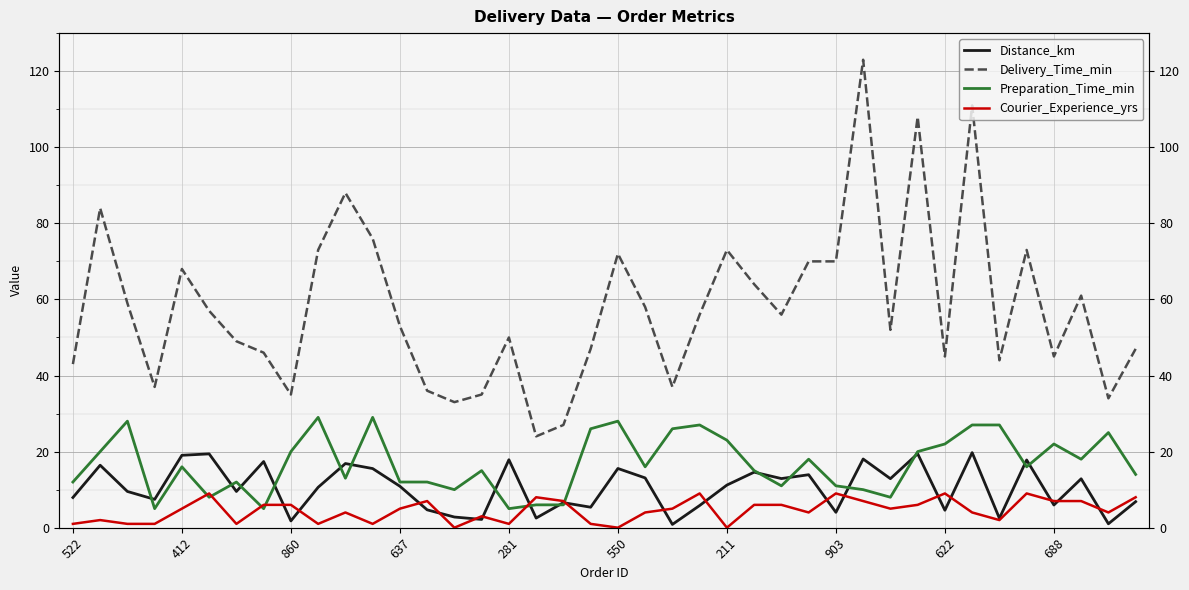

True or false: Preparation_Time_min and Distance_km intersect in this chart.

True